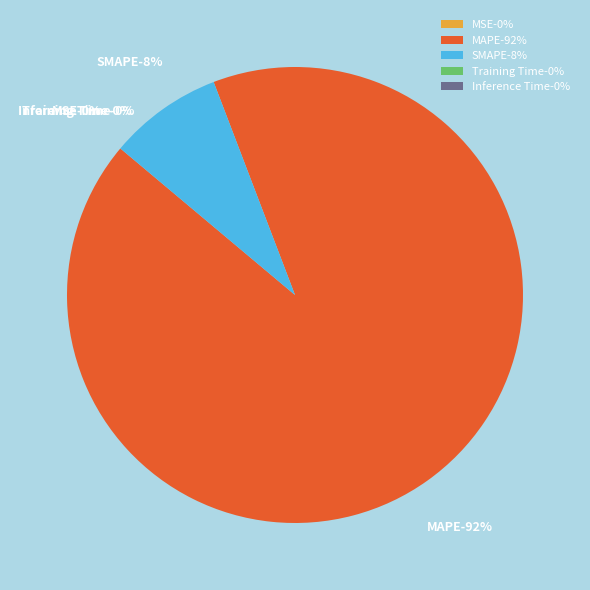

What percentage is the SMAPE slice, to the nearest percent?

8%